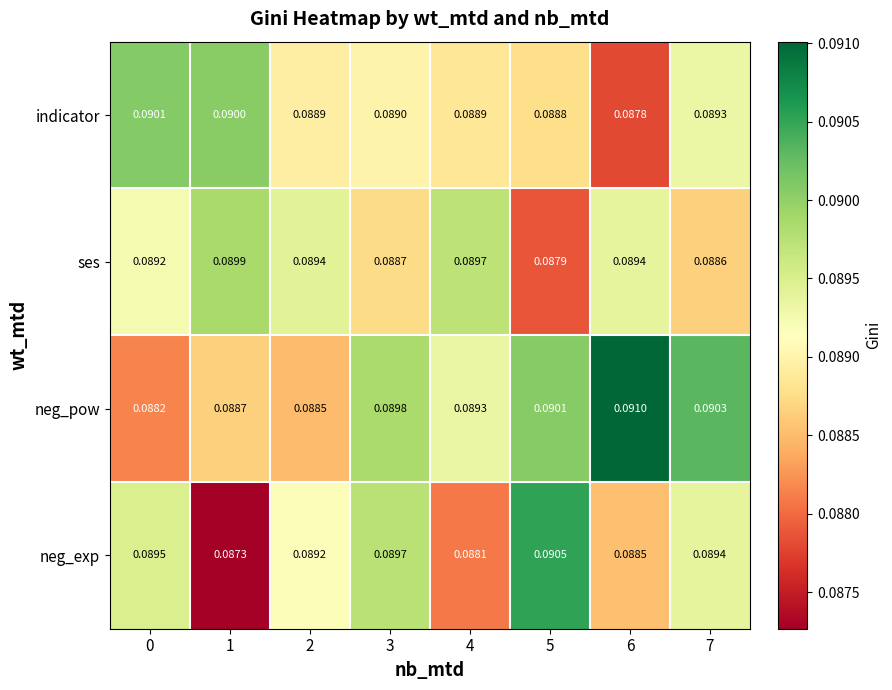

Count the number of categories in the chart.

8